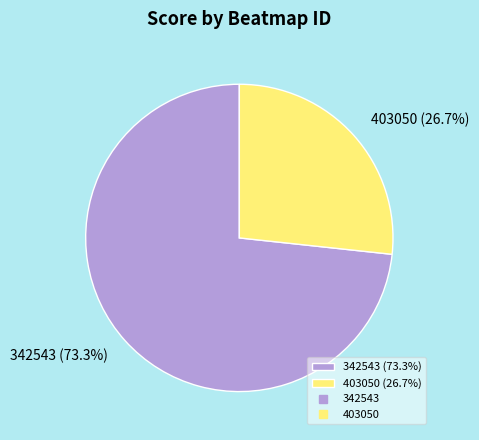

How many slices are in this pie chart?

2